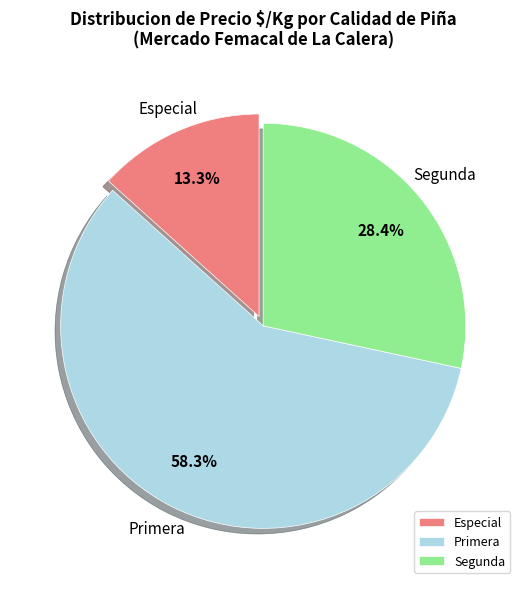

Approximately how many times larger is the value at Especial compared to Segunda?

0.5